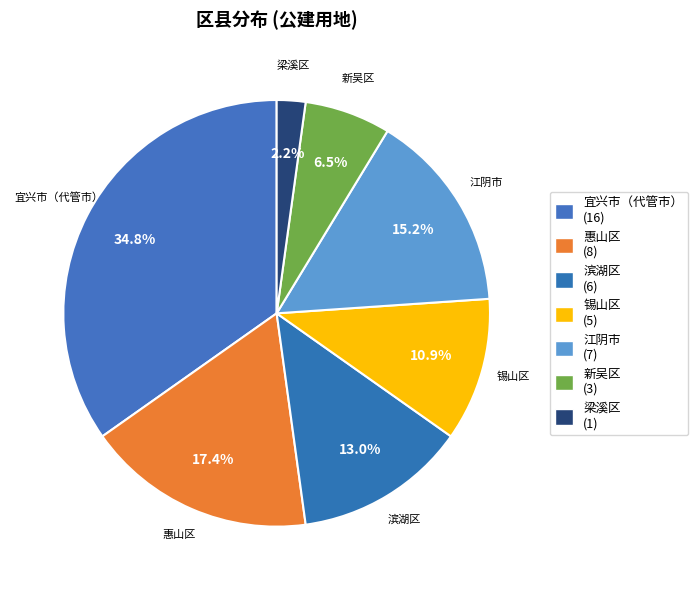

How many segments does this pie chart have?

7